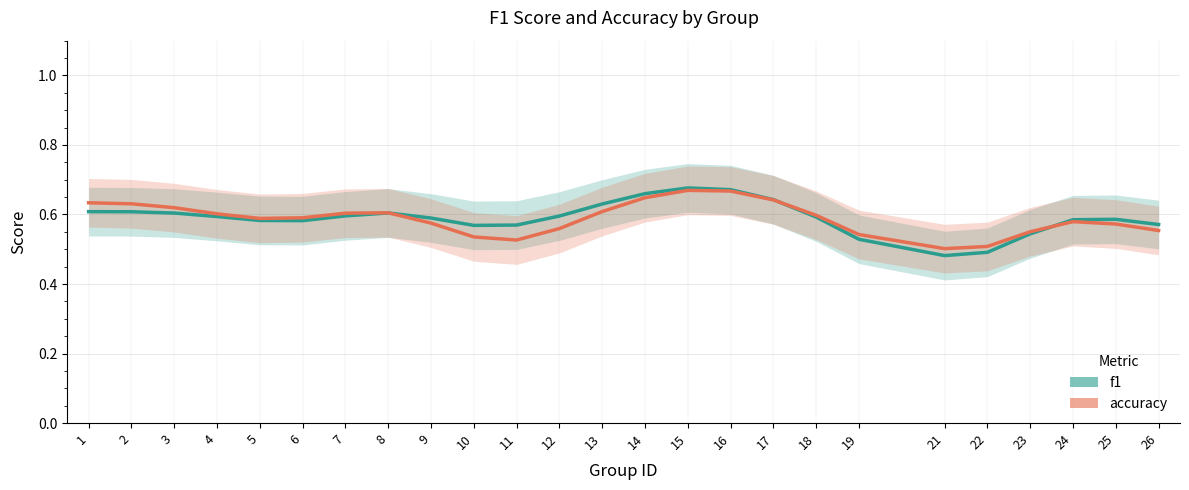

The f1 series shows 0.4 at 1. True or false?

False